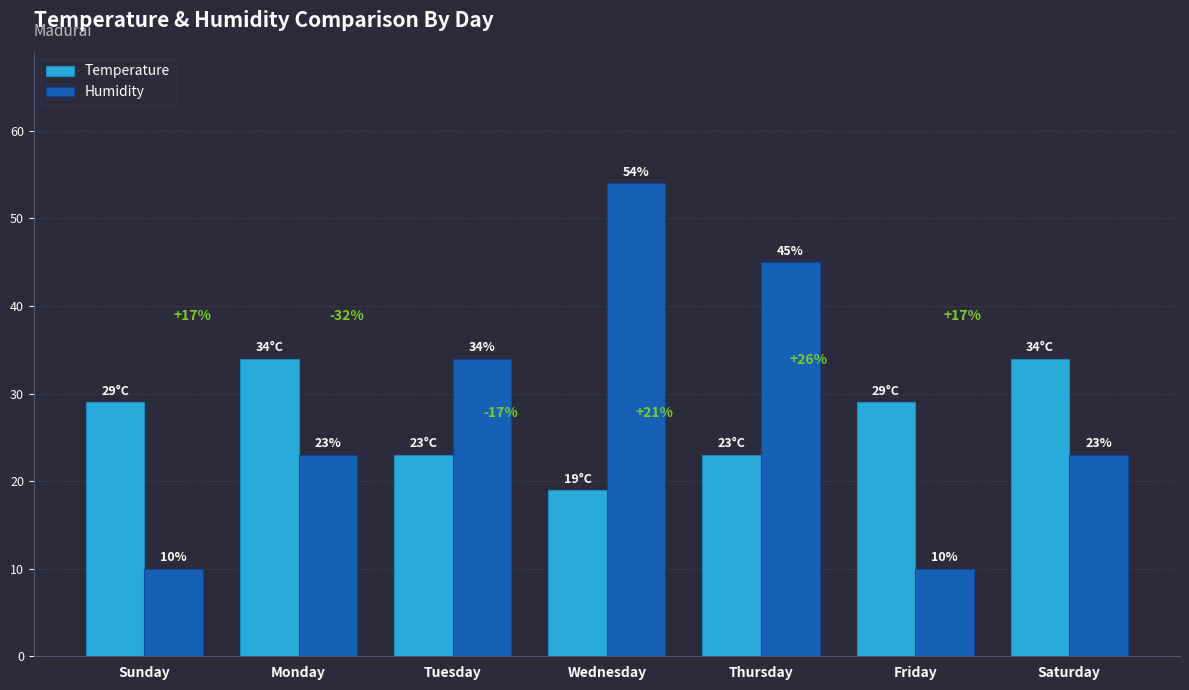

Rank the series by their maximum value, from highest to lowest.

Humidity, Temperature